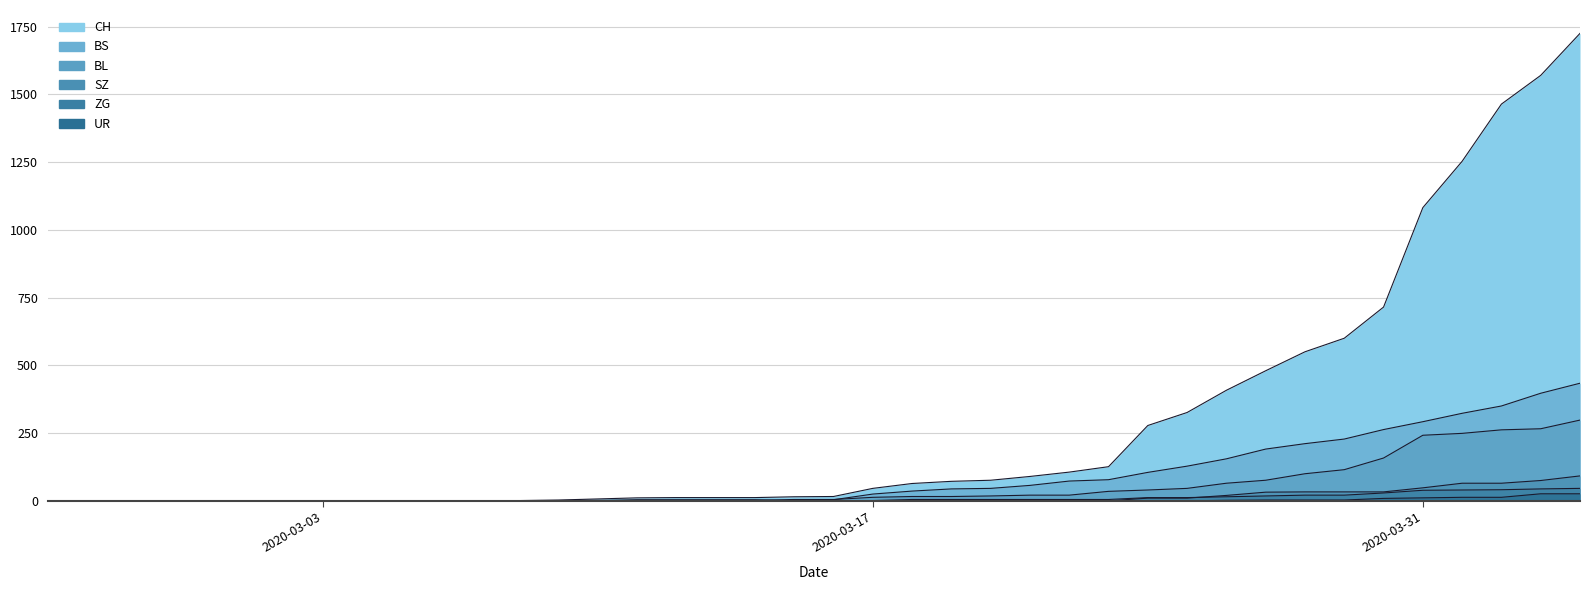

What position from the right is 2020-03-29?

7